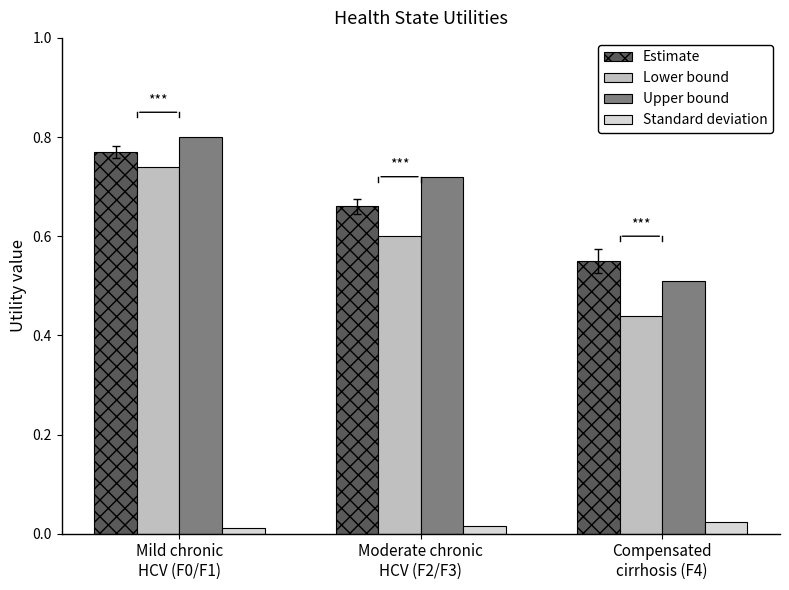

At how many categories does at least one series exceed 0?

3